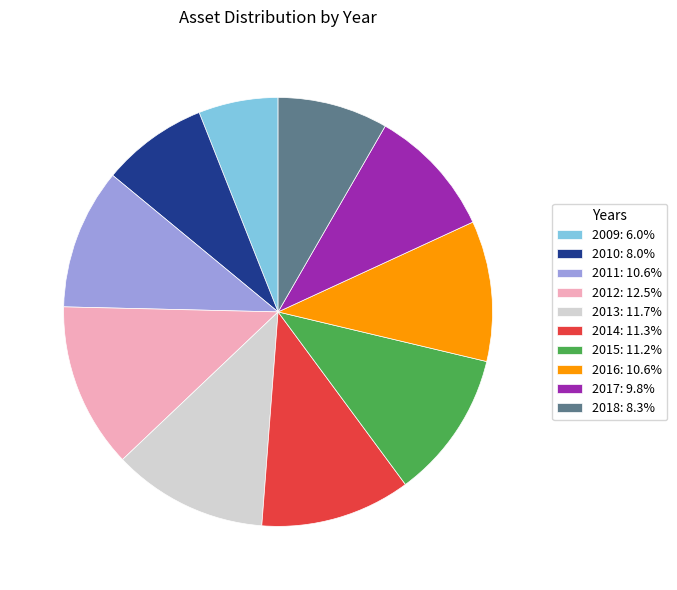

Approximately how many times larger is the value at 2017: 9.8% compared to 2018: 8.3%?

1.2